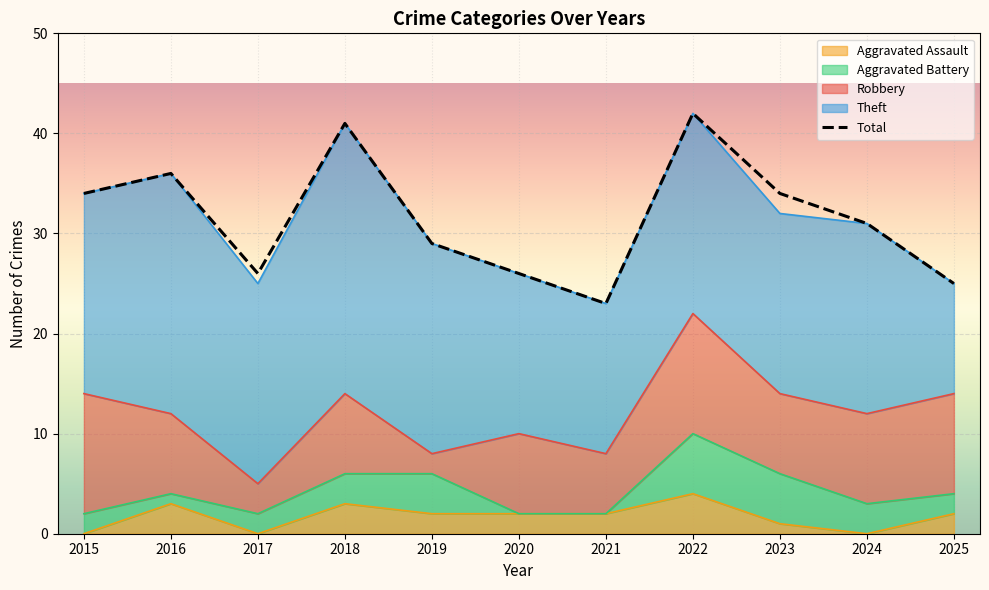

Between 2016 and 2020, which is larger?

2016